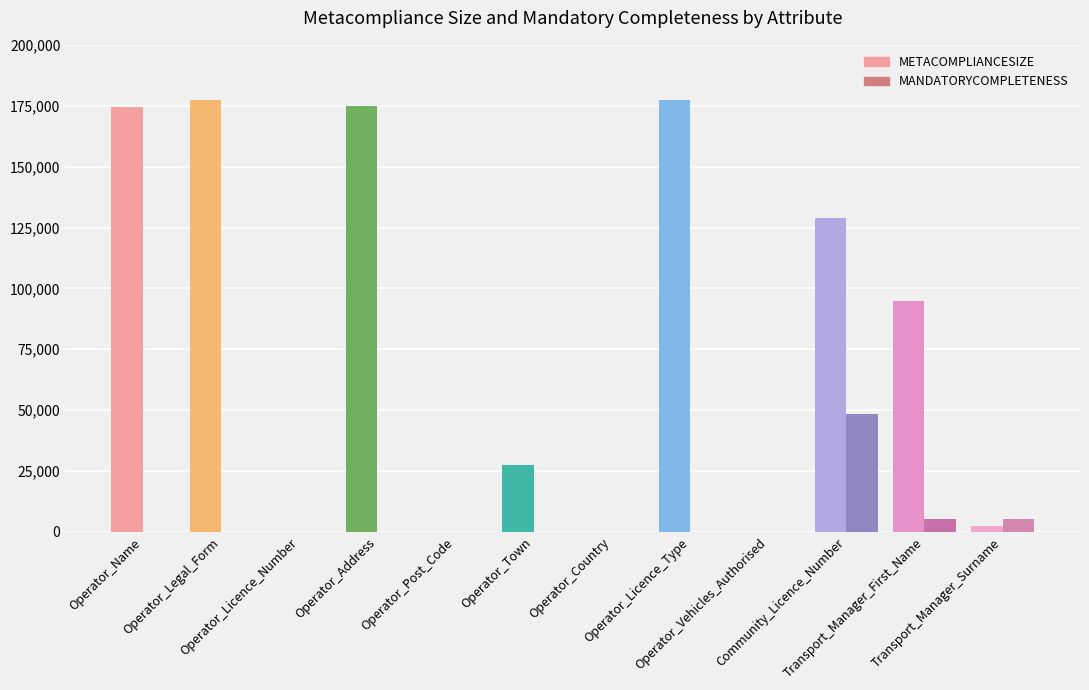

How many distinct data groups are displayed?

2